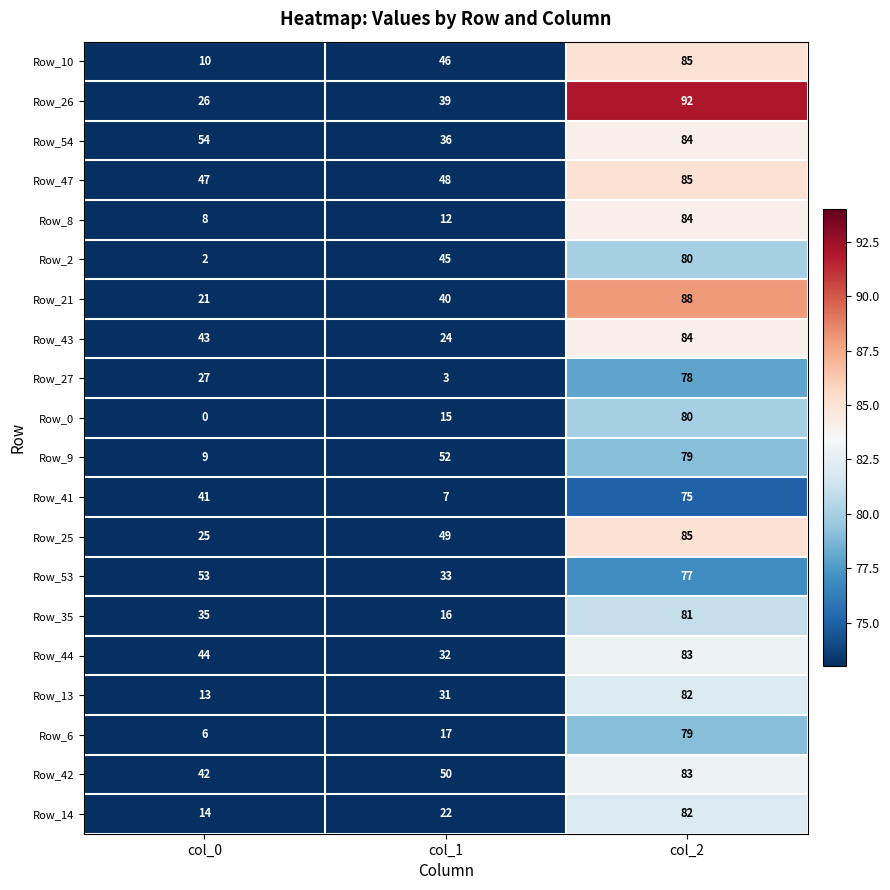

Which category has the highest value in the Row_35 series?

col_2